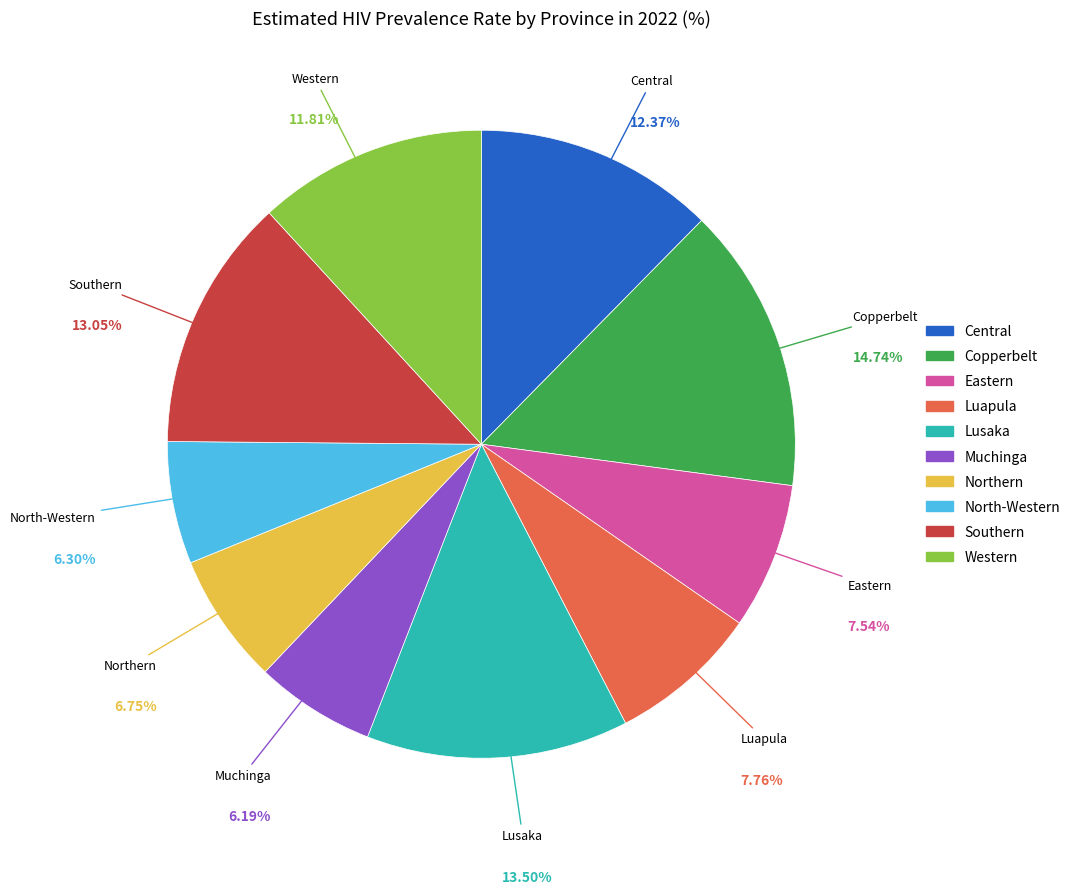

To the nearest percent, what is the combined percentage of Central and Western?

24%